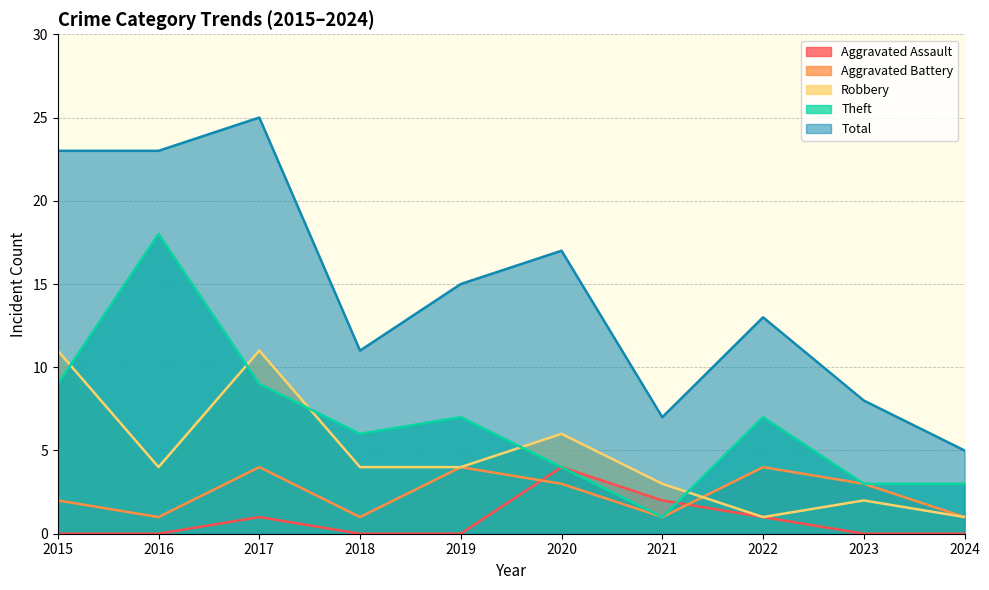

Which has a higher value, 2024 or 2019?

2024